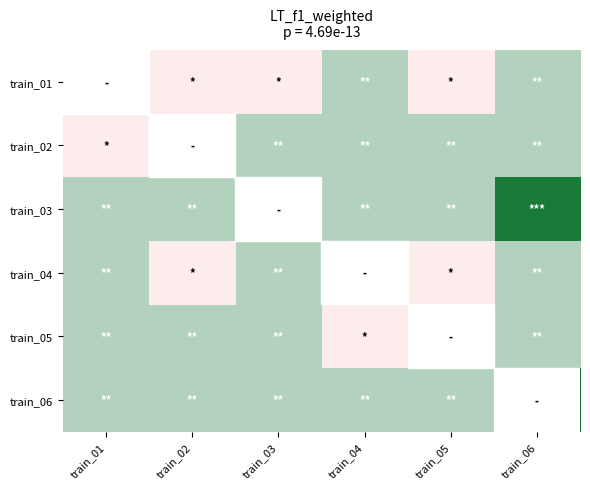

Which has a higher value, train_06 or train_04?

train_06